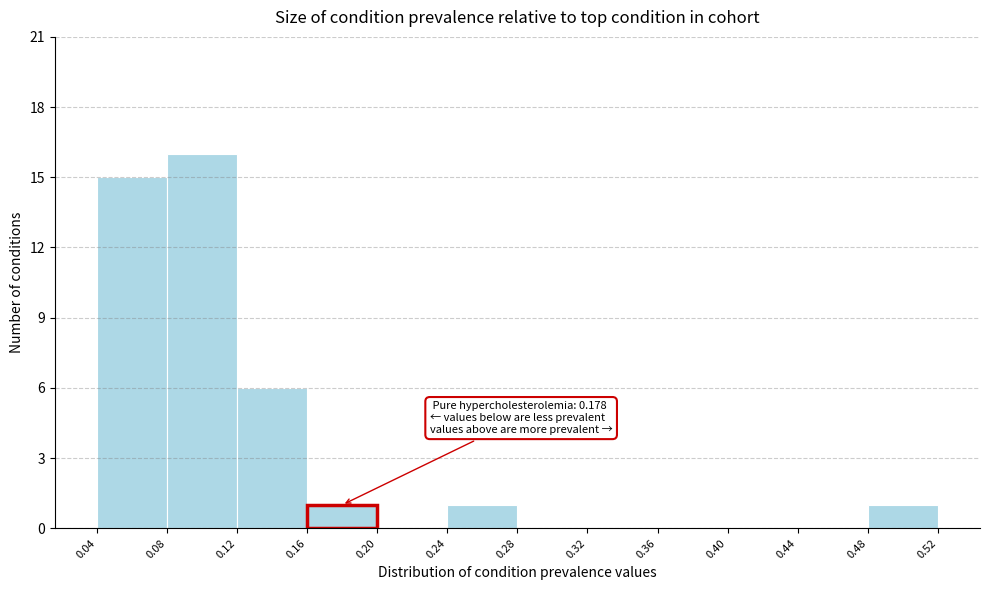

Over which range of the x-axis is the bar tallest?

0.08 to 0.12